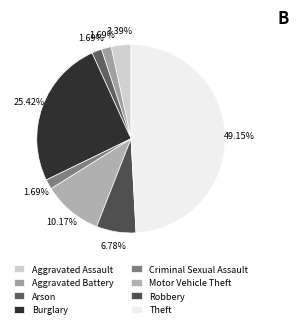

Is it true that Motor Vehicle Theft is 10% of the pie?

True